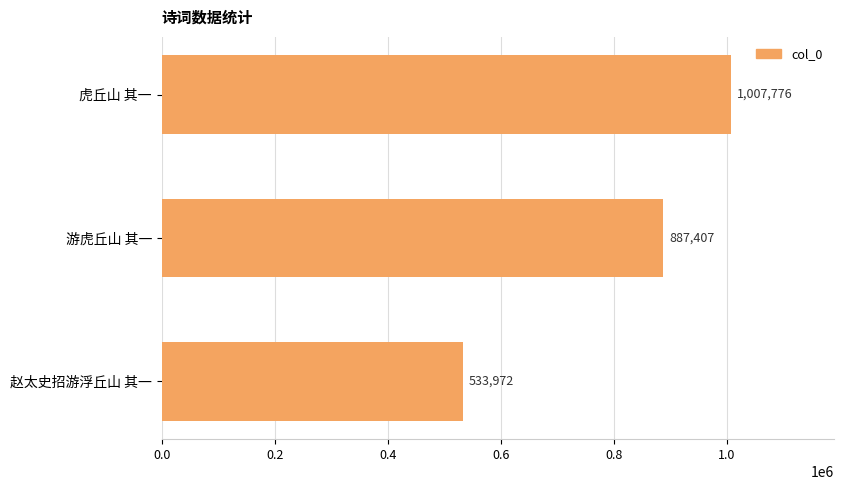

What is the change in value from 虎丘山 其一 to 游虎丘山 其一?

-120369